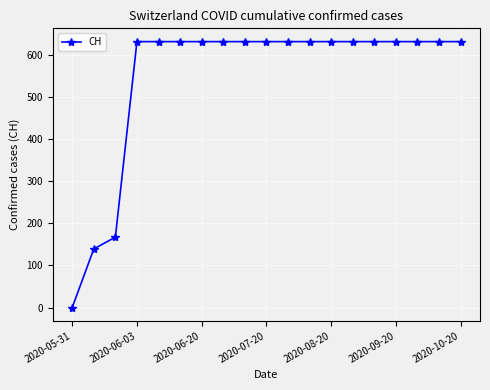

Does the chart have visible grid lines?

Yes